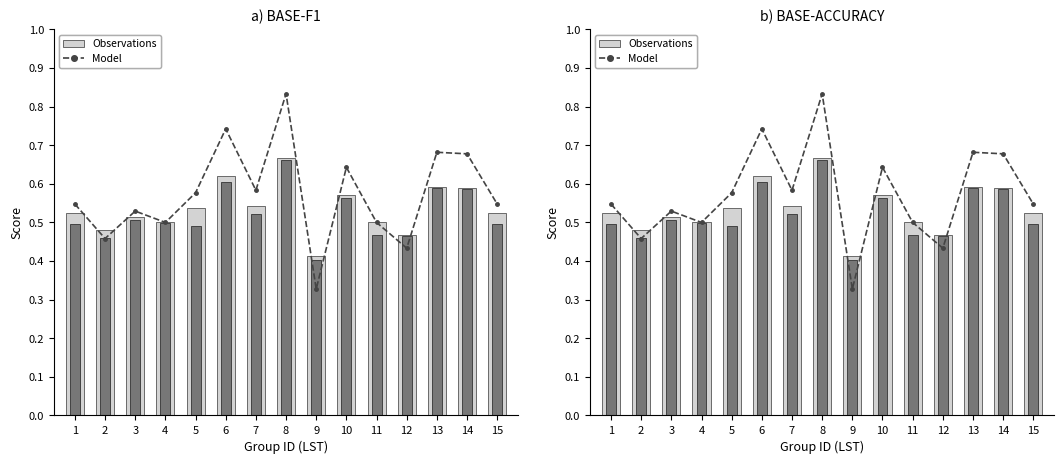

Is it true that Model equals 0.5 at 1?

True